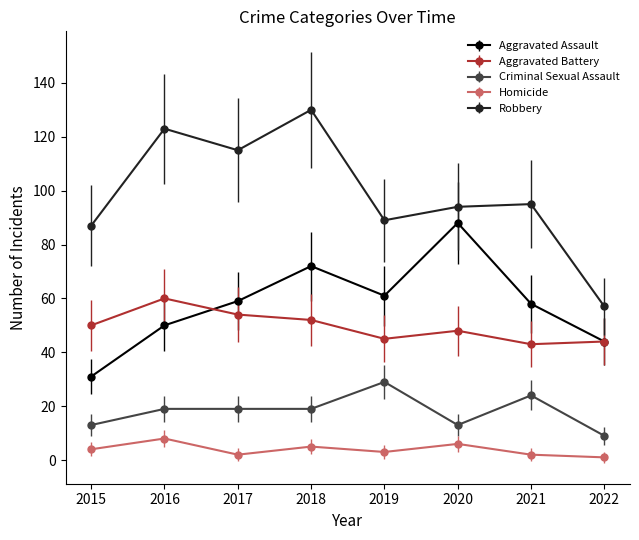

Is it true that Criminal Sexual Assault equals 13 at 2020?

True